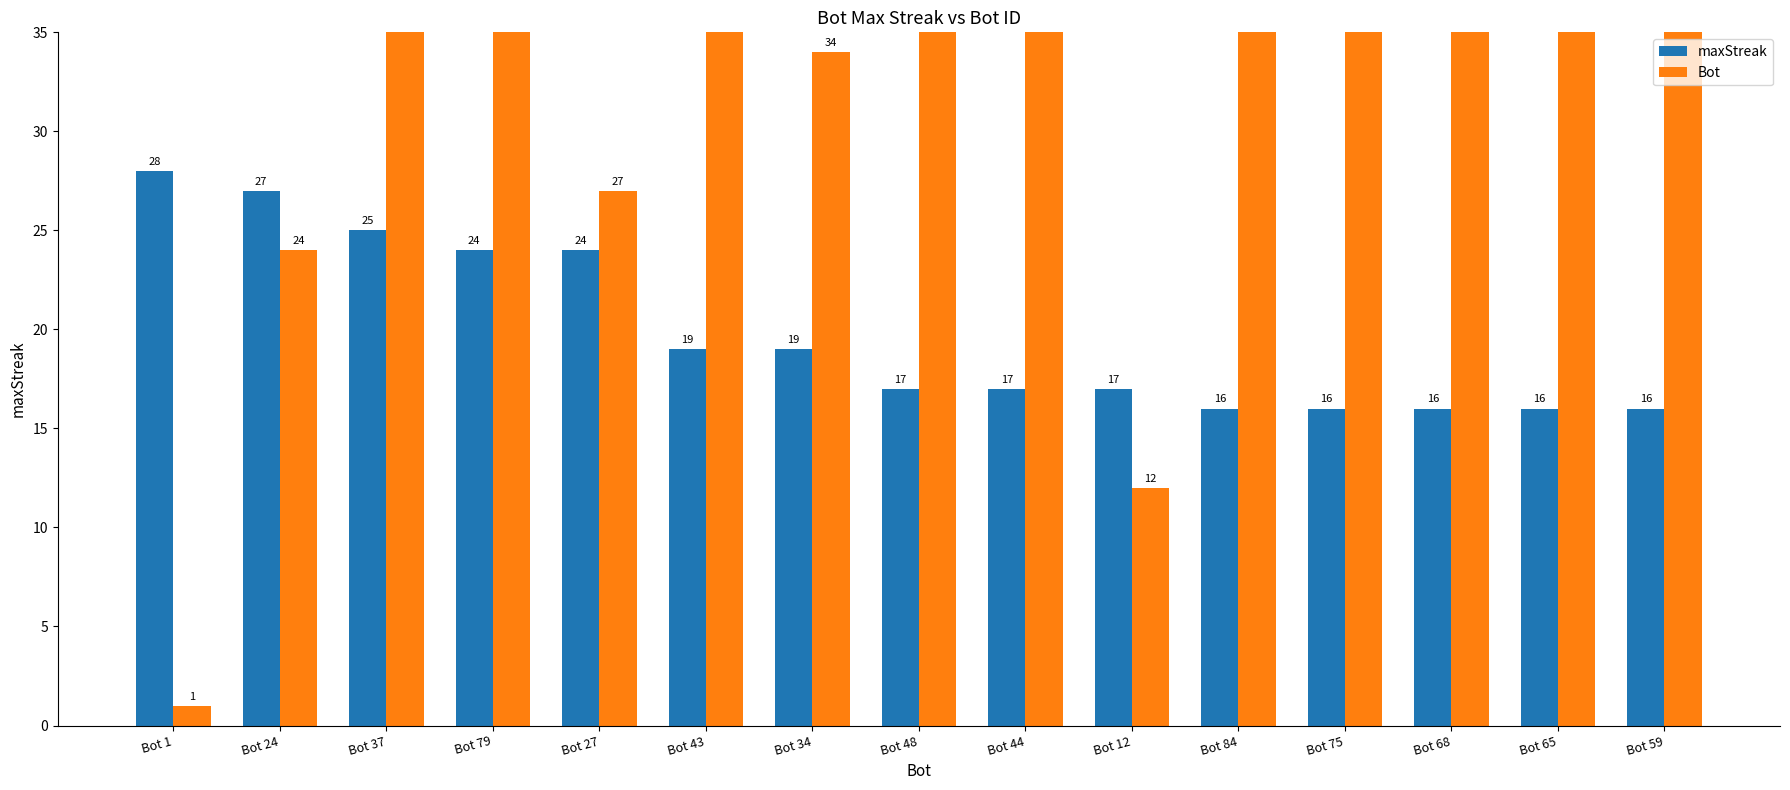

The maxStreak series shows 24 at Bot 27. True or false?

True